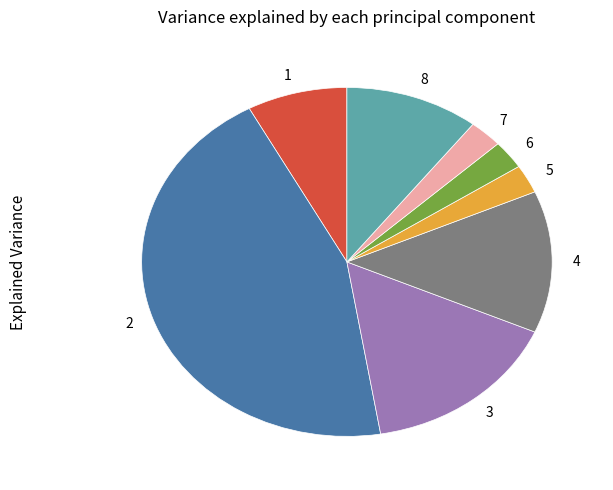

Combined, do 3 and 7 account for over 50%?

No